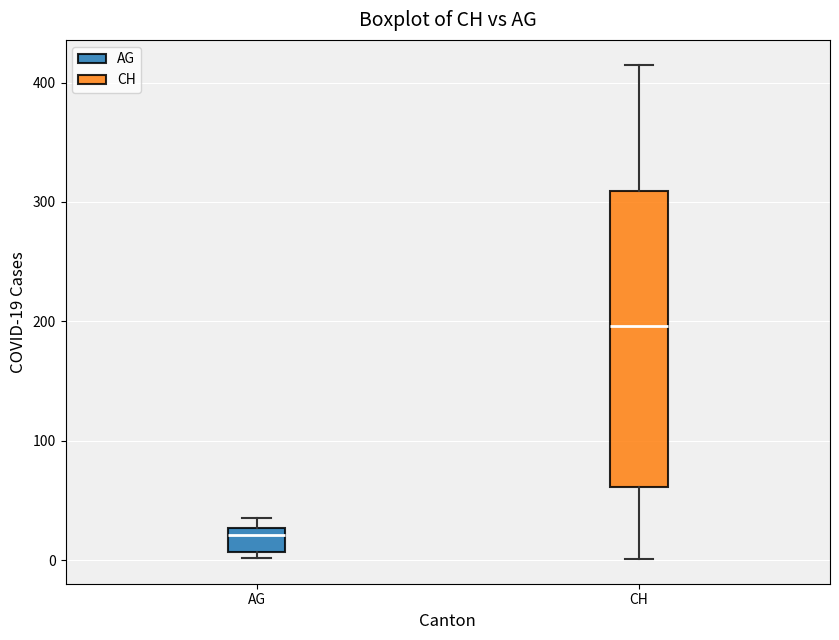

Reading left to right, transcribe this box plot: for each box, give where its median line is, the range the box spans, and where its two whiskers end, as read against the y-axis. The values are not printed on the chart, so give them approximately, as read against the axis.

AG: median 20, box 10 to 30, whiskers 0 to 40
CH: median 200, box 60 to 310, whiskers 0 to 420